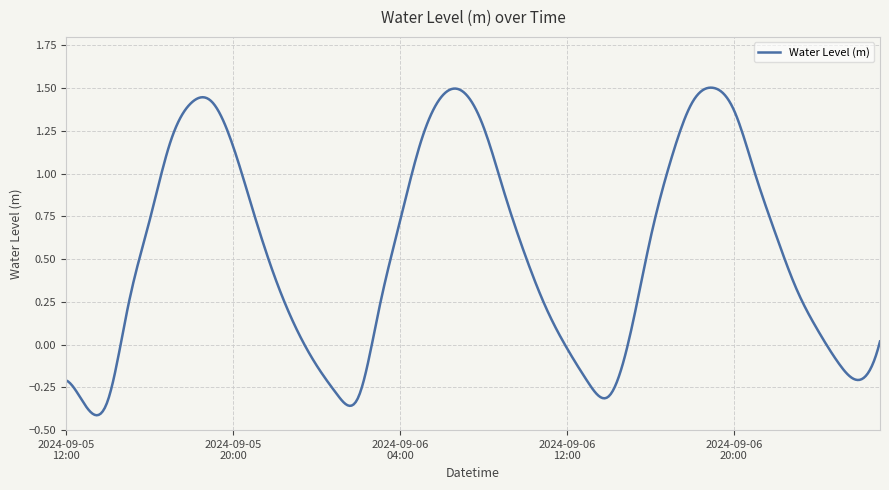

How many lines are shown in the chart?

1